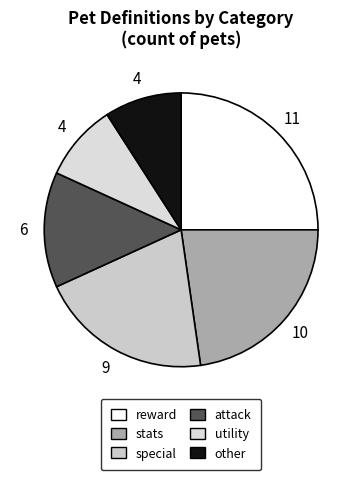

Which has a higher value, other or special?

special